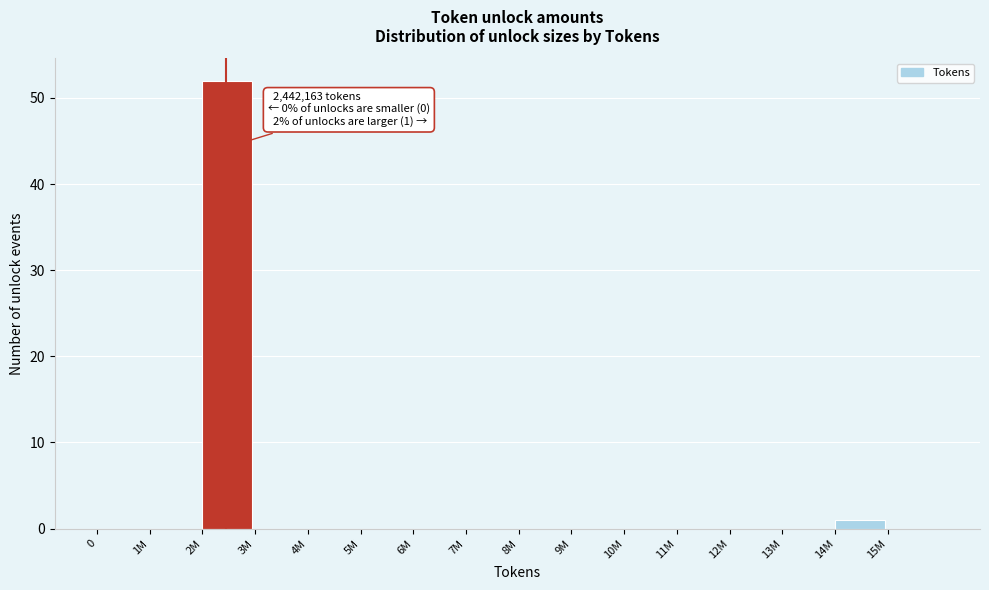

Reading left to right, transcribe all the data shown in this chart.

0=0	1M=0	2M=52	3M=0	4M=0	5M=0	6M=0	7M=0	8M=0	9M=0	10M=0	11M=0	12M=0	13M=0	14M=1	15M=0